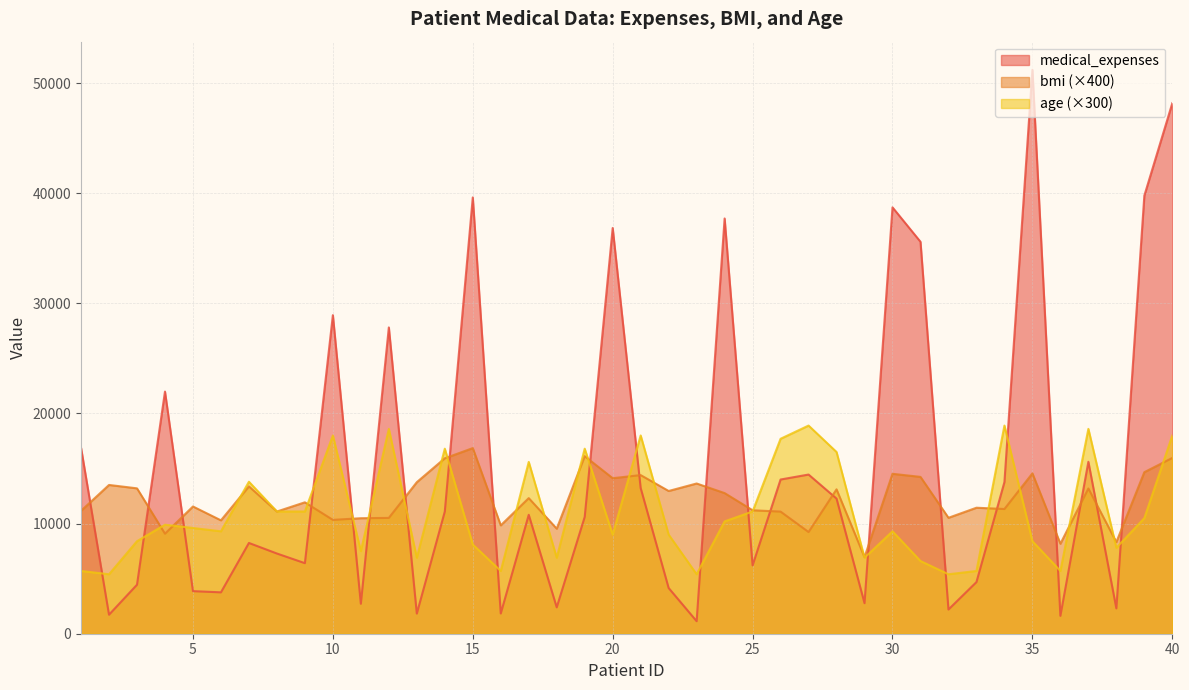

What is the difference between the maximum and minimum values in the bmi series?

9898.0